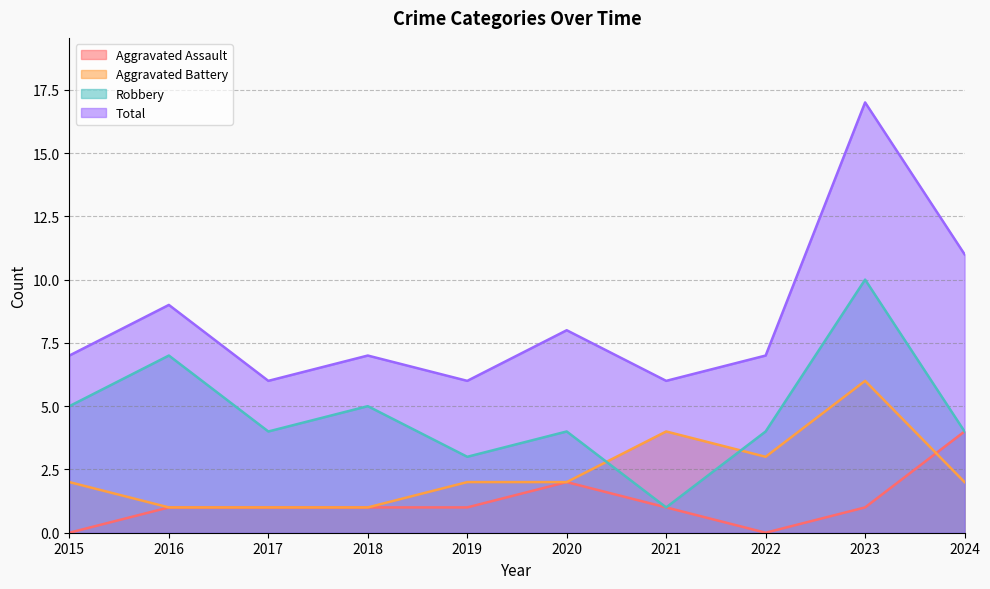

What is the value of the Aggravated Assault point at the 4th from the left?

1